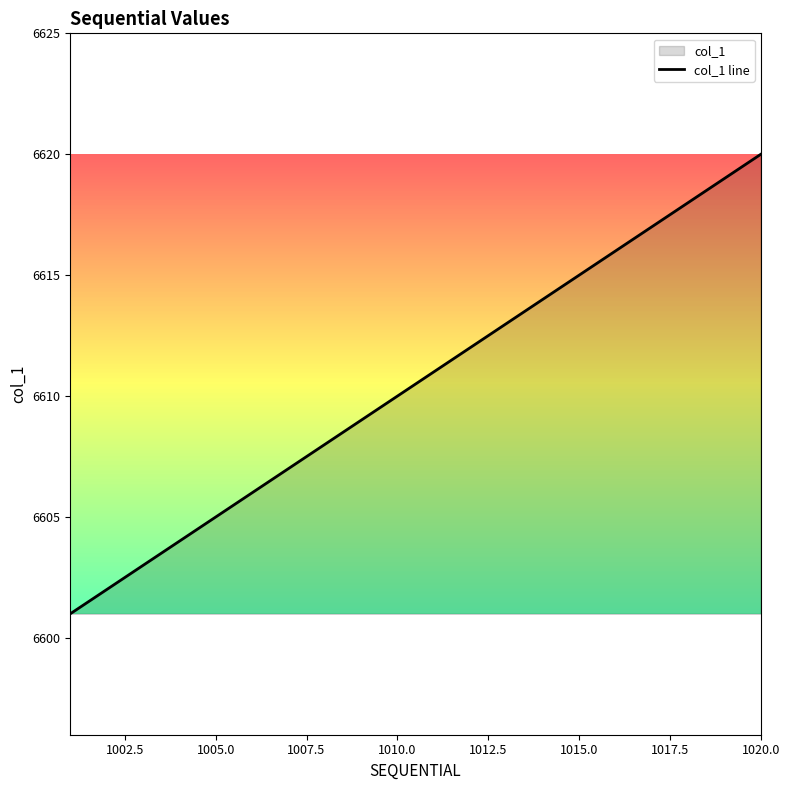

How many lines are shown in the chart?

1